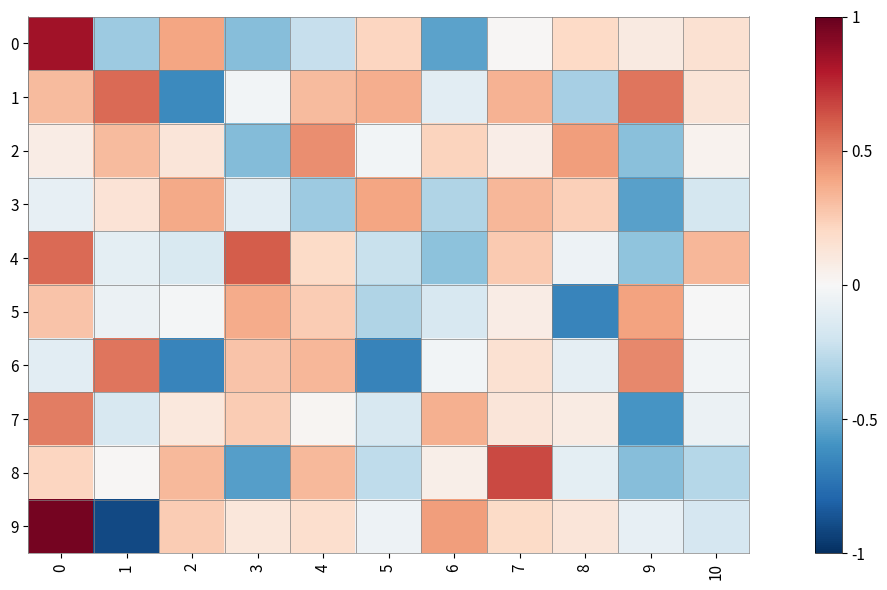

Reading left to right, list all the values displayed in this chart.

0: 0=0.2	1=-0.1	2=0.1	3=-0.1	4=-0.1	5=0.1	6=-0.1	7=0.0	8=0.0	9=0.0	10=0.0
1: 0=0.1	1=0.1	2=-0.2	3=-0.0	4=0.1	5=0.1	6=-0.0	7=0.1	8=-0.1	9=0.1	10=0.0
2: 0=0.0	1=0.1	2=0.0	3=-0.1	4=0.1	5=-0.0	6=0.1	7=0.0	8=0.1	9=-0.1	10=0.0
3: 0=-0.0	1=0.0	2=0.1	3=-0.0	4=-0.1	5=0.1	6=-0.1	7=0.1	8=0.1	9=-0.1	10=-0.0
4: 0=0.1	1=-0.0	2=-0.0	3=0.2	4=0.0	5=-0.1	6=-0.1	7=0.1	8=-0.0	9=-0.1	10=0.1
5: 0=0.1	1=-0.0	2=-0.0	3=0.1	4=0.1	5=-0.1	6=-0.0	7=0.0	8=-0.2	9=0.1	10=-0.0
6: 0=-0.0	1=0.1	2=-0.2	3=0.1	4=0.1	5=-0.2	6=-0.0	7=0.0	8=-0.0	9=0.1	10=-0.0
7: 0=0.1	1=-0.0	2=0.0	3=0.1	4=0.0	5=-0.0	6=0.1	7=0.0	8=0.0	9=-0.1	10=-0.0
8: 0=0.1	1=0.0	2=0.1	3=-0.1	4=0.1	5=-0.1	6=0.0	7=0.2	8=-0.0	9=-0.1	10=-0.1
9: 0=0.2	1=-0.2	2=0.1	3=0.0	4=0.0	5=-0.0	6=0.1	7=0.0	8=0.0	9=-0.0	10=-0.0